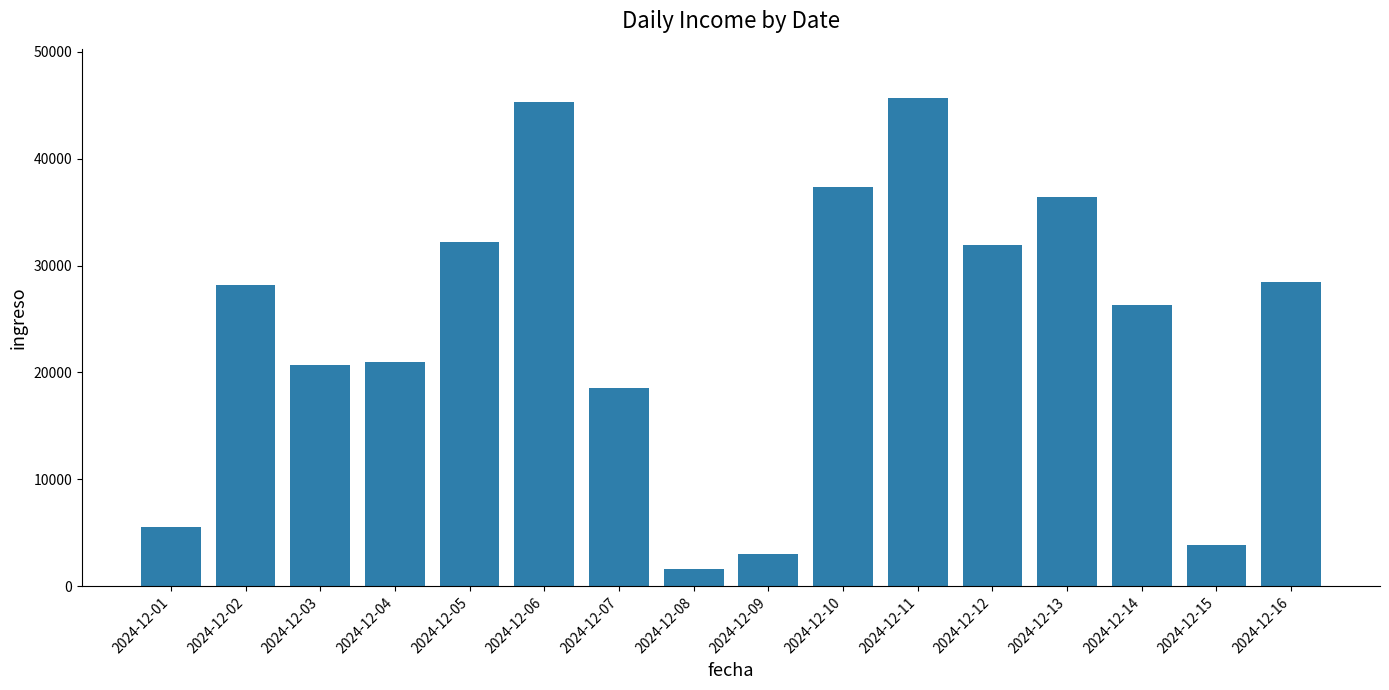

What is the average value?

24137.5